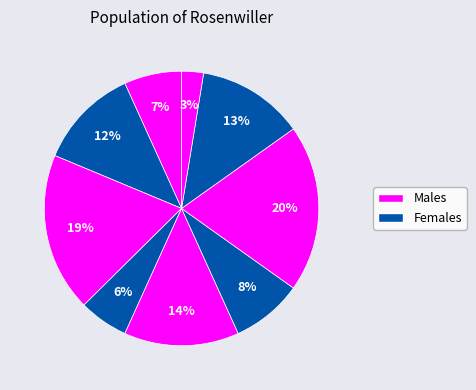

How many slices are in this pie chart?

9